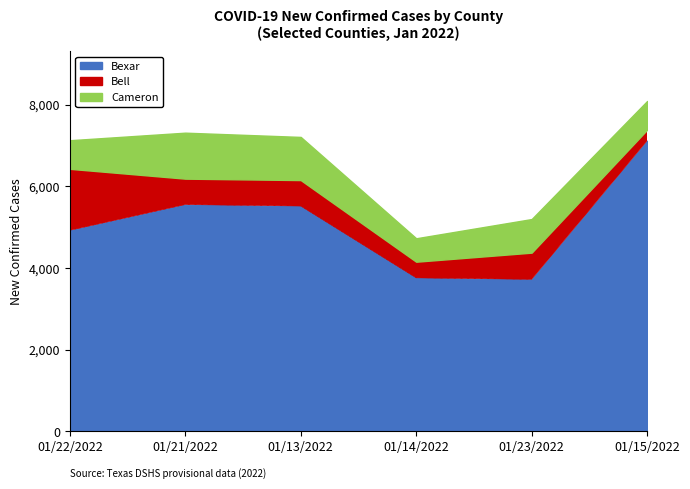

True or false: Cameron and Bexar intersect in this chart.

False